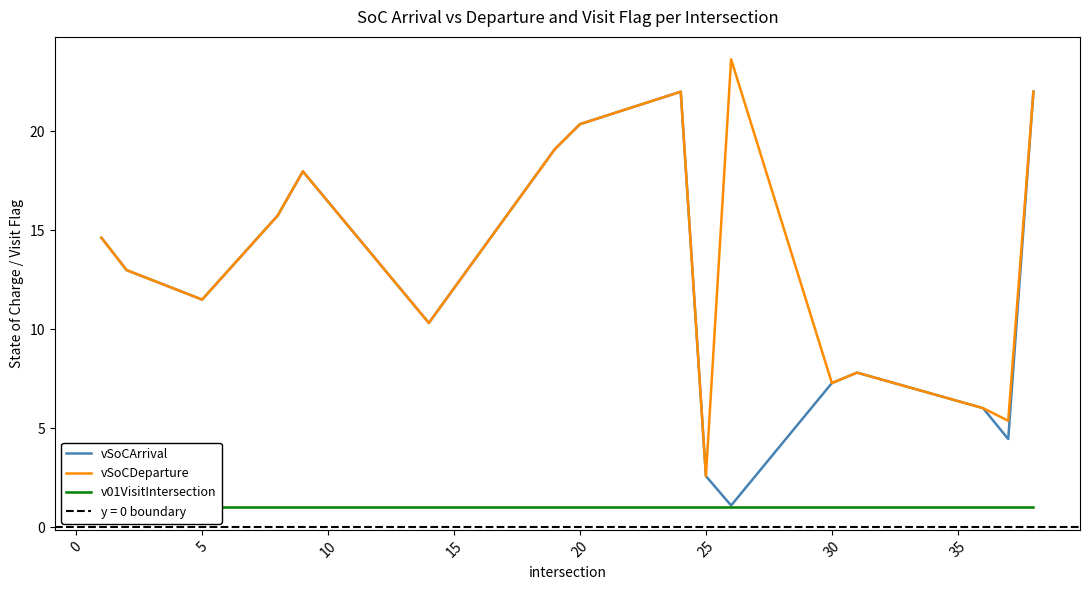

The value of vSoCArrival at 25 is 2.6. True or false?

True